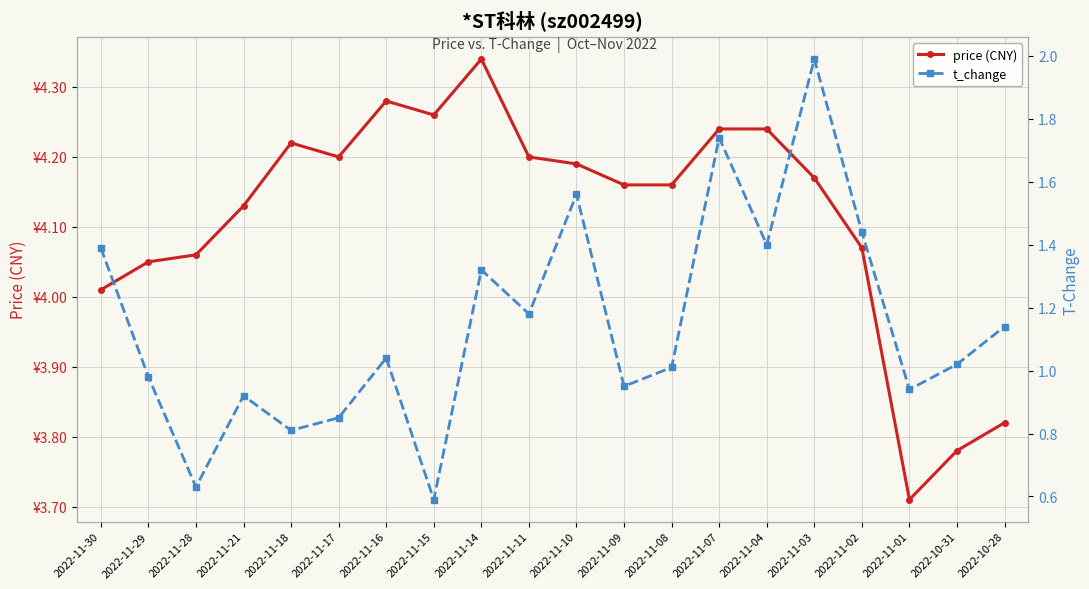

Is the value of price (CNY) at 2022-11-04 greater than the value of t_change at 2022-11-18?

Yes